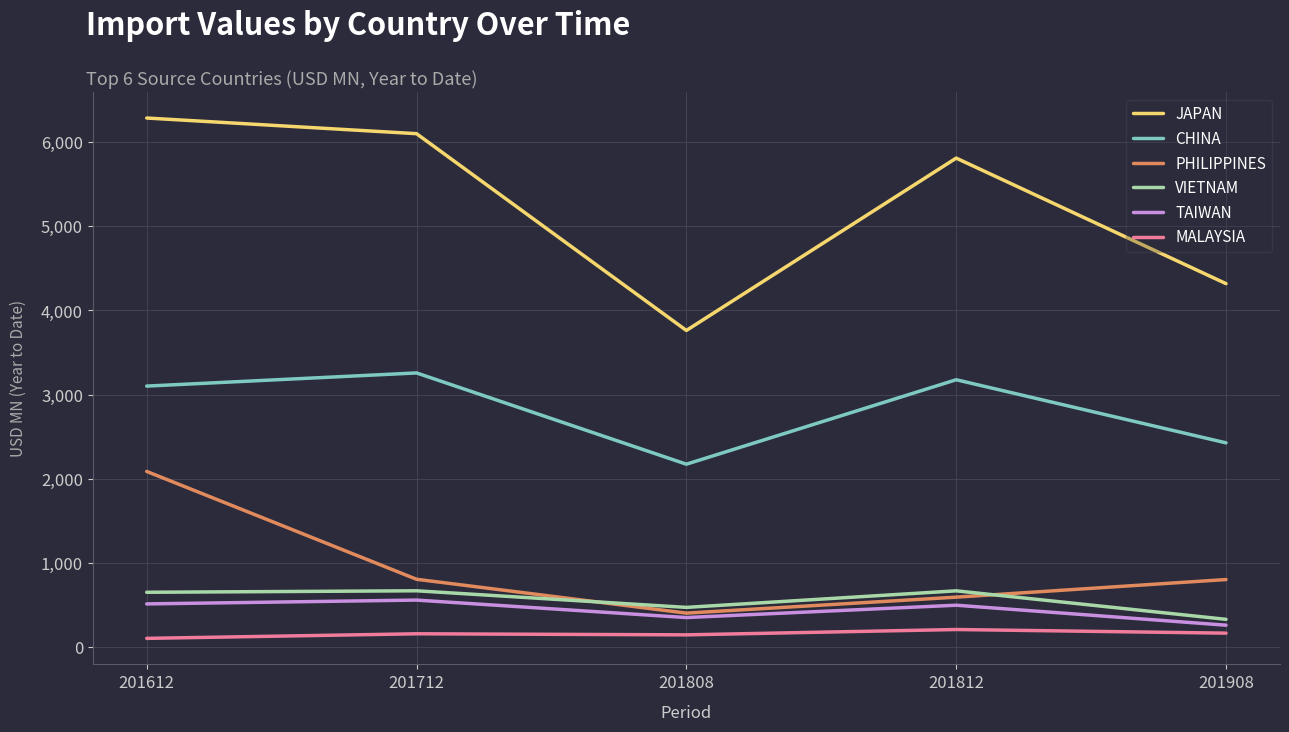

True or false: CHINA and TAIWAN cross at least once.

False